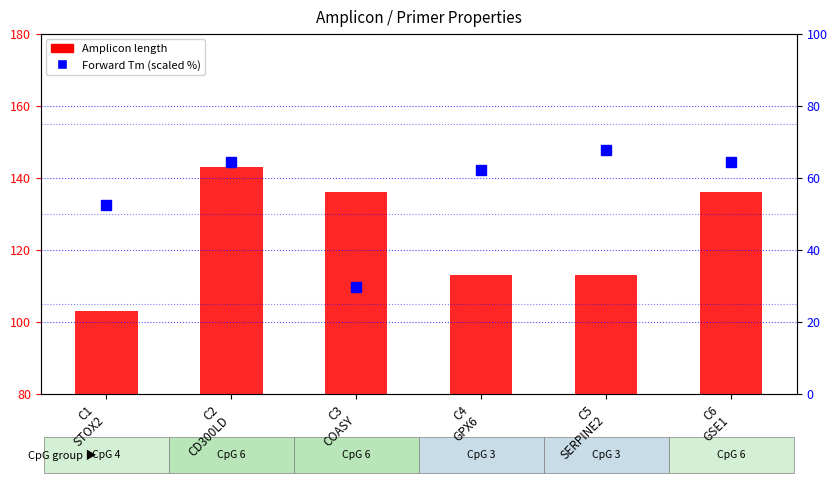

What position from the left is C4
GPX6?

4